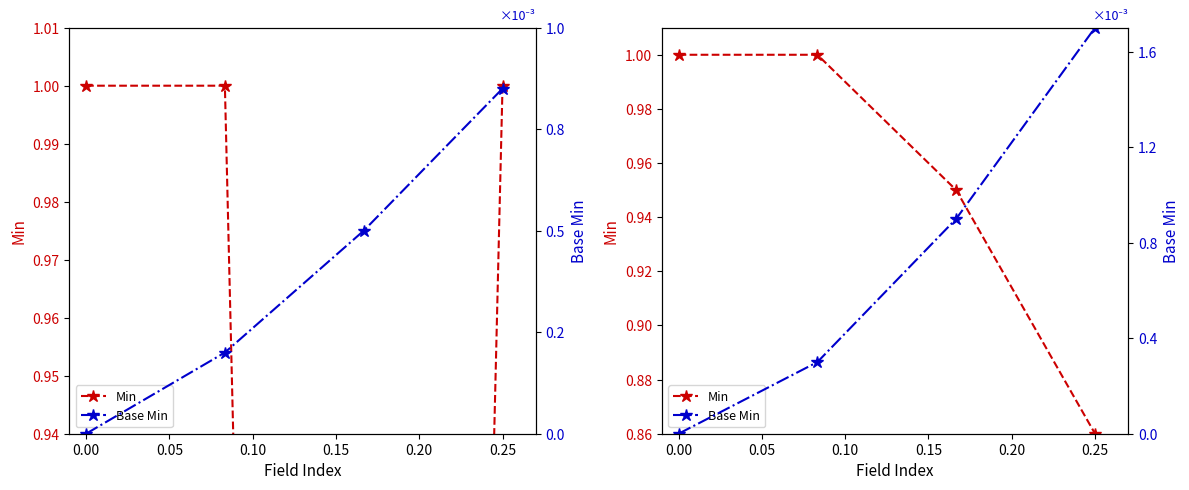

How many Min values are between 0 and 1?

4